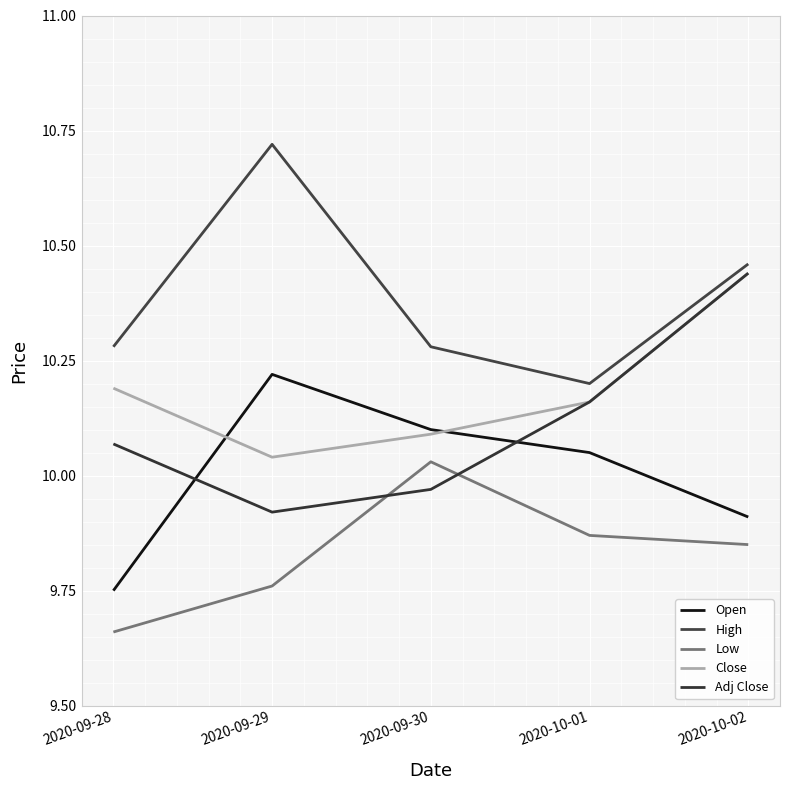

In Open, how many points are higher than both neighbors (excluding endpoints)?

1